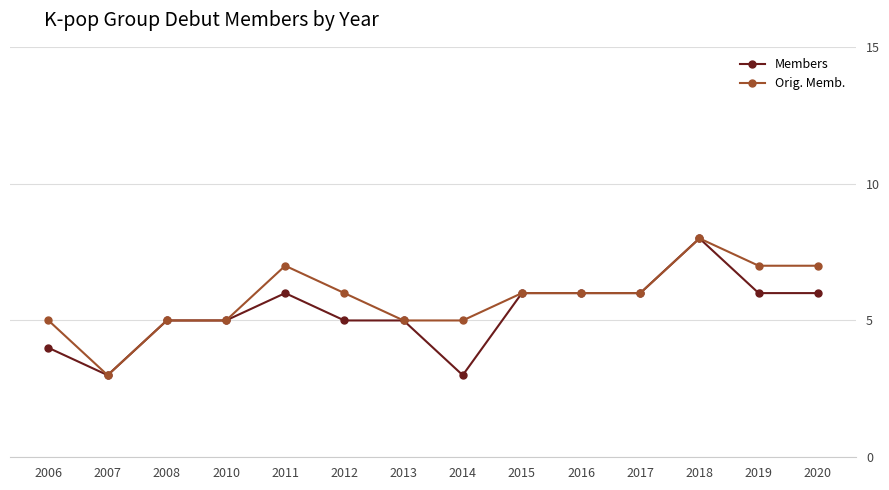

Rank the series at 2019 from highest to lowest value.

Orig. Memb., Members